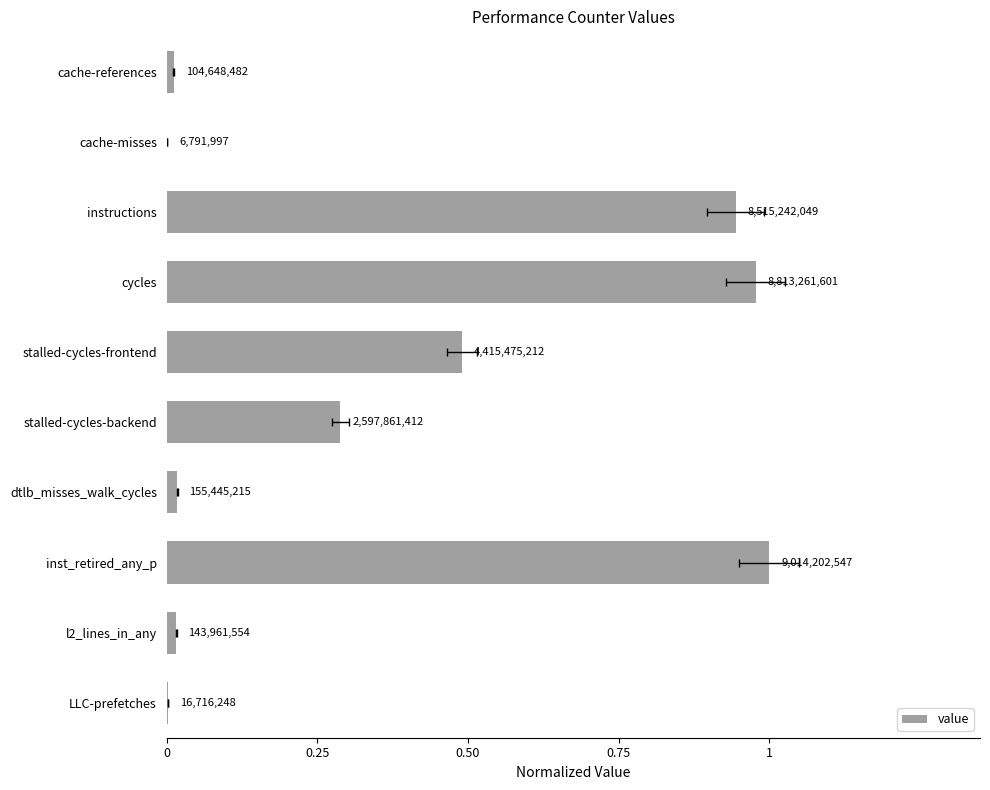

Count the number of data series in this chart.

1